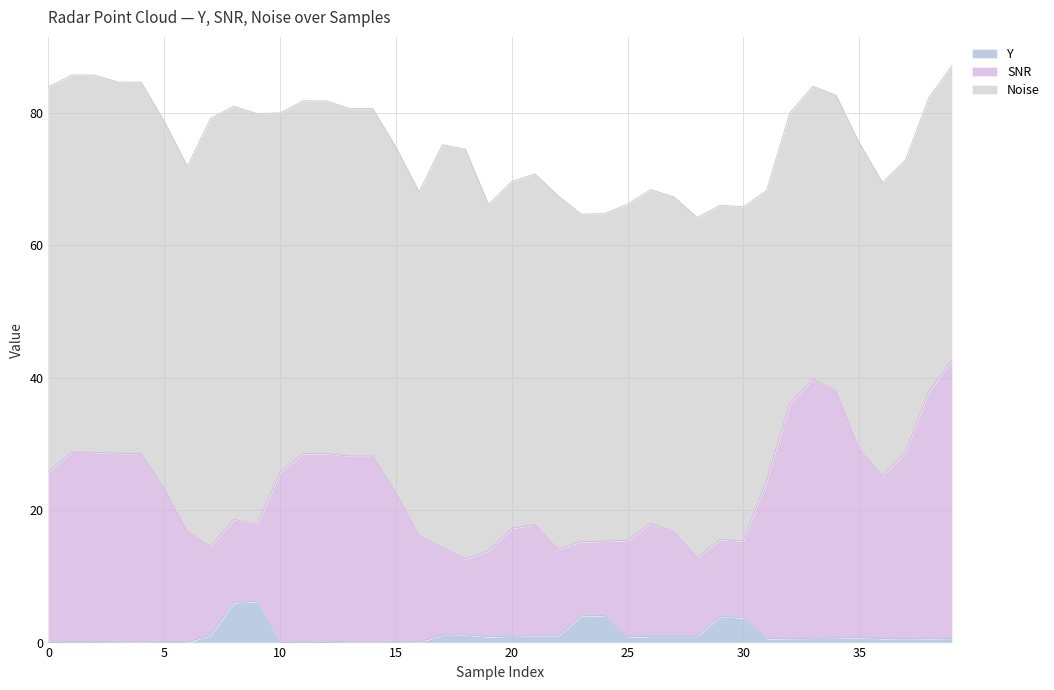

What is the sum of all SNR values?

926.3